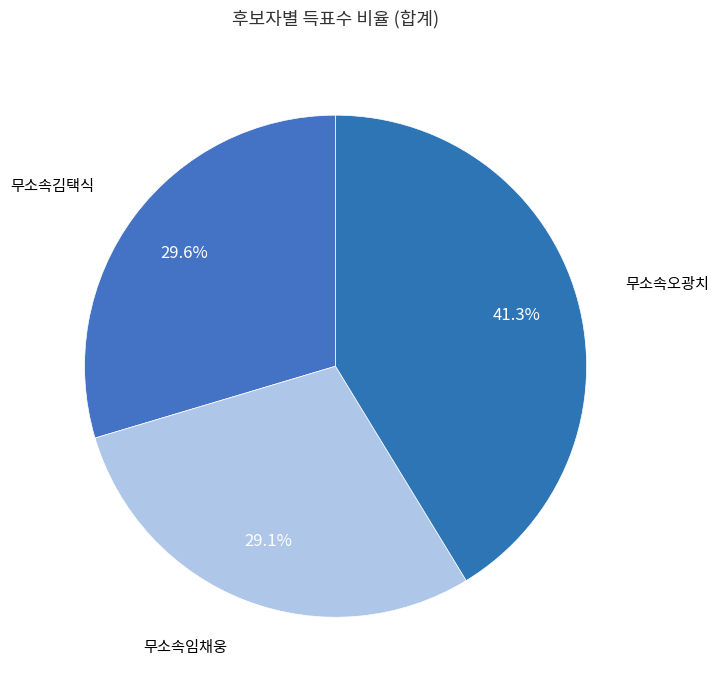

To the nearest percent, what portion does 무소속오광치 represent?

41%